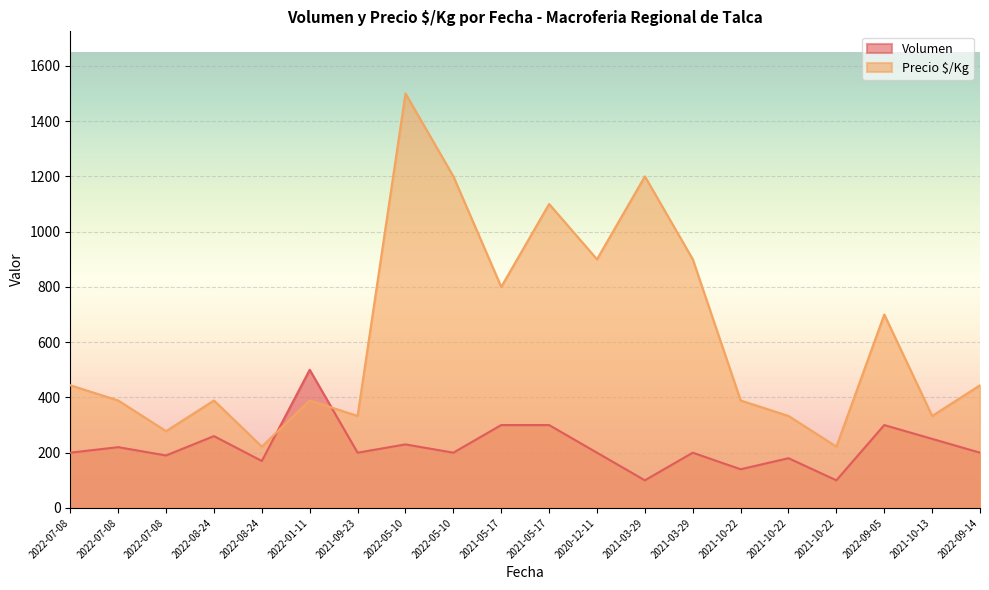

How many lines are shown in the chart?

2